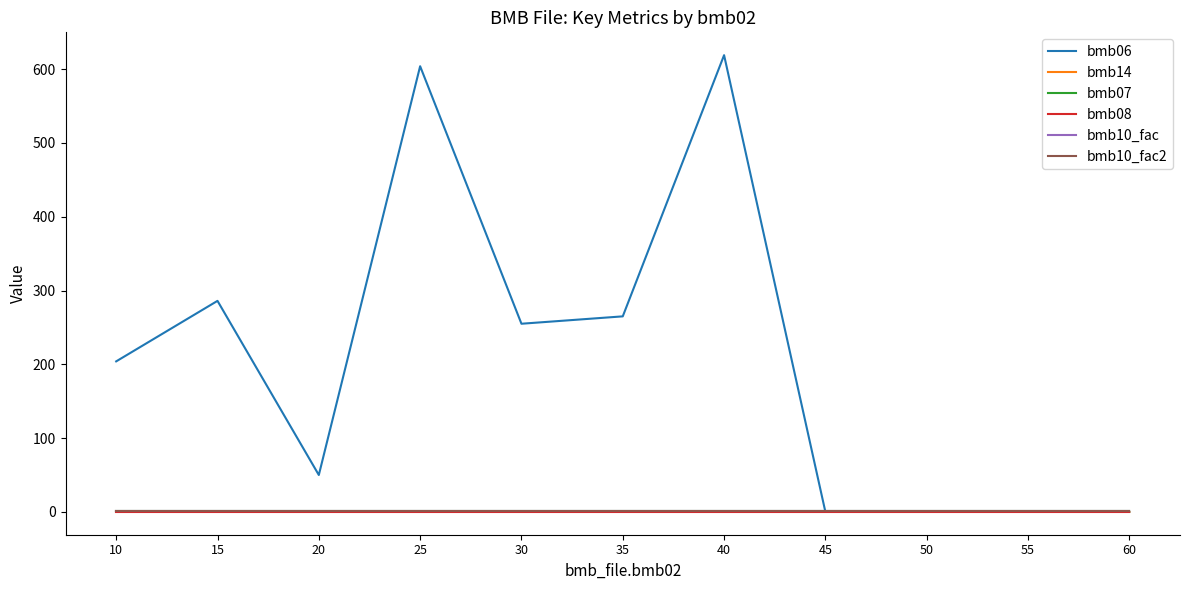

Is this an area chart (filled region under the line)?

No